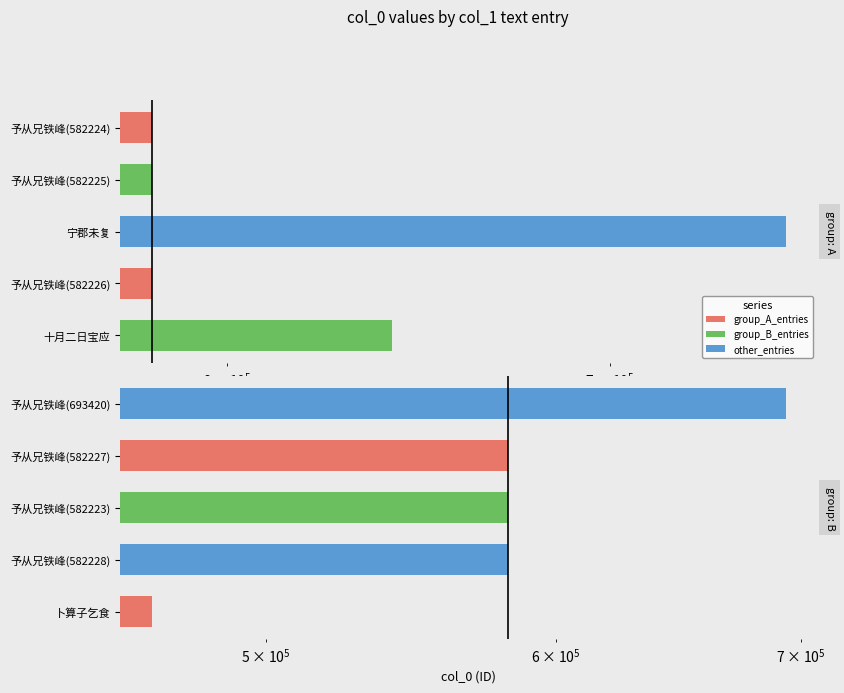

Are the bars horizontal?

Yes